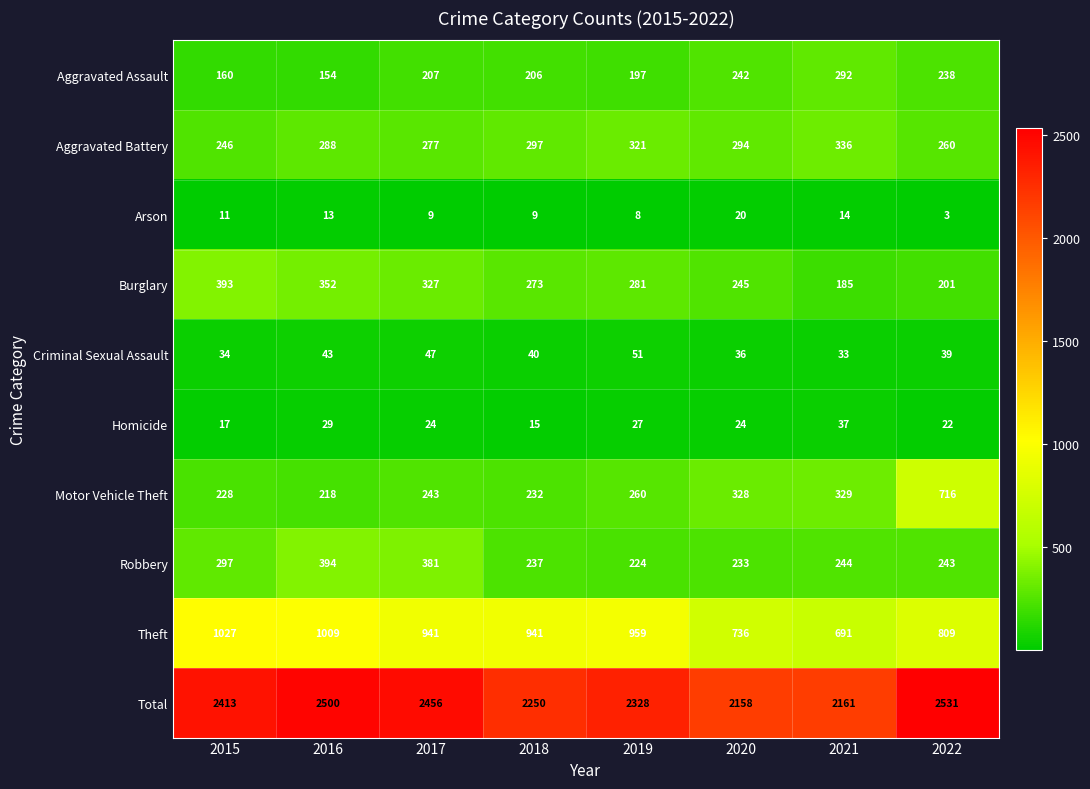

What is the difference between the second highest and second lowest values in the Theft series?

273